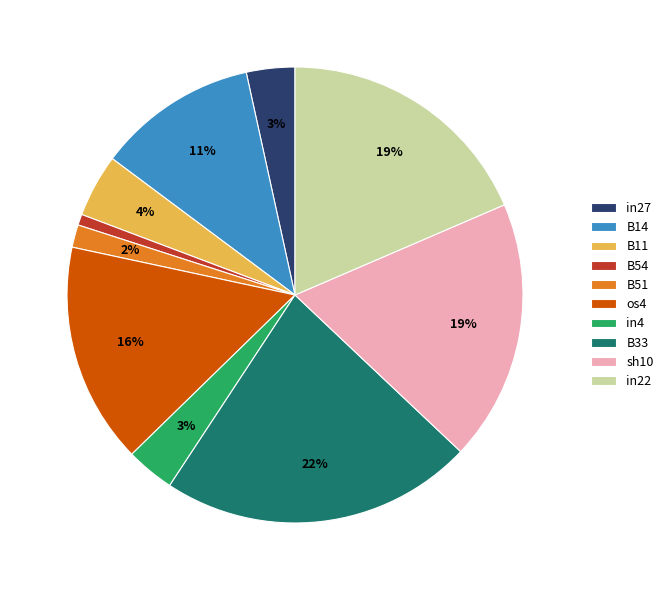

Is it true that sh10 is 13% of the pie?

False